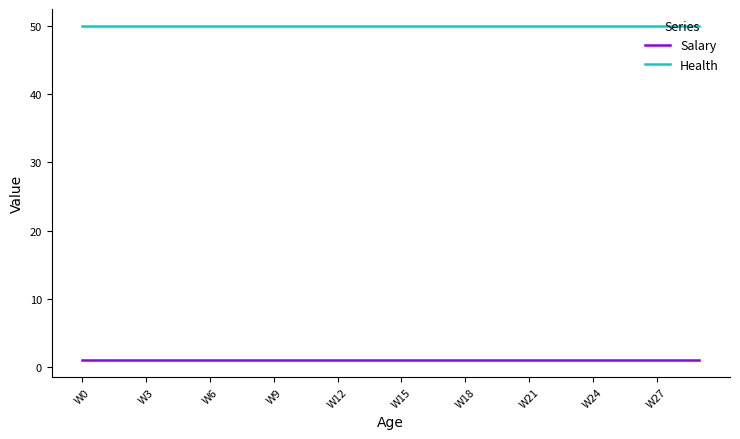

Does the chart have visible grid lines?

No